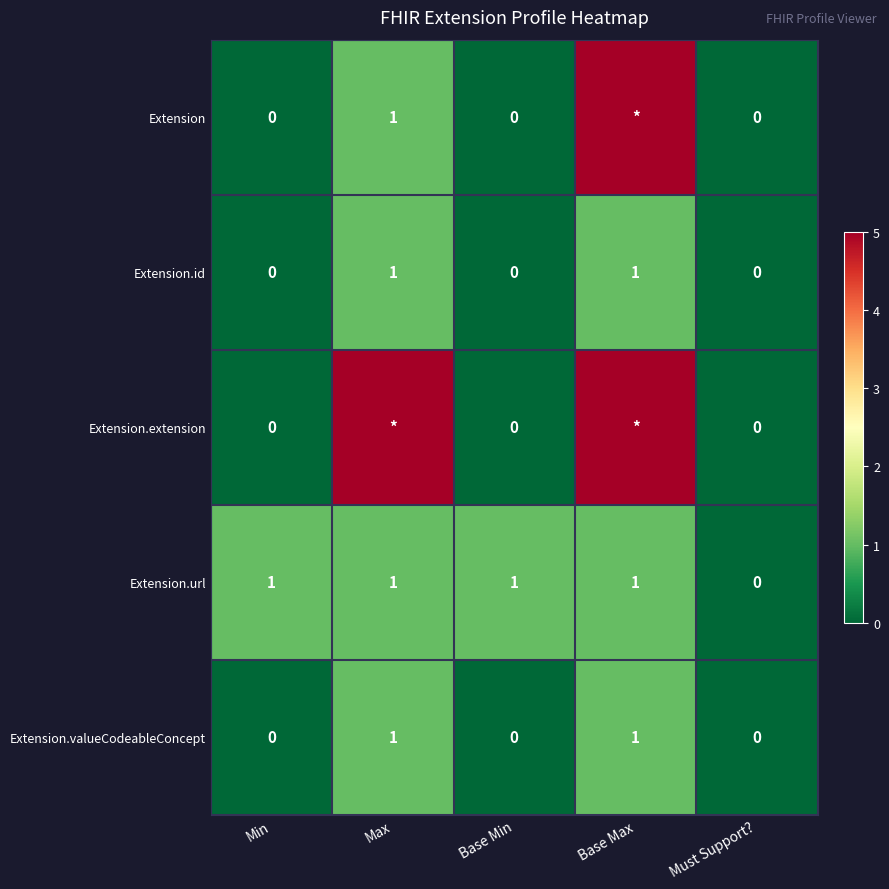

The Extension.valueCodeableConcept series shows 1 at Max. True or false?

True